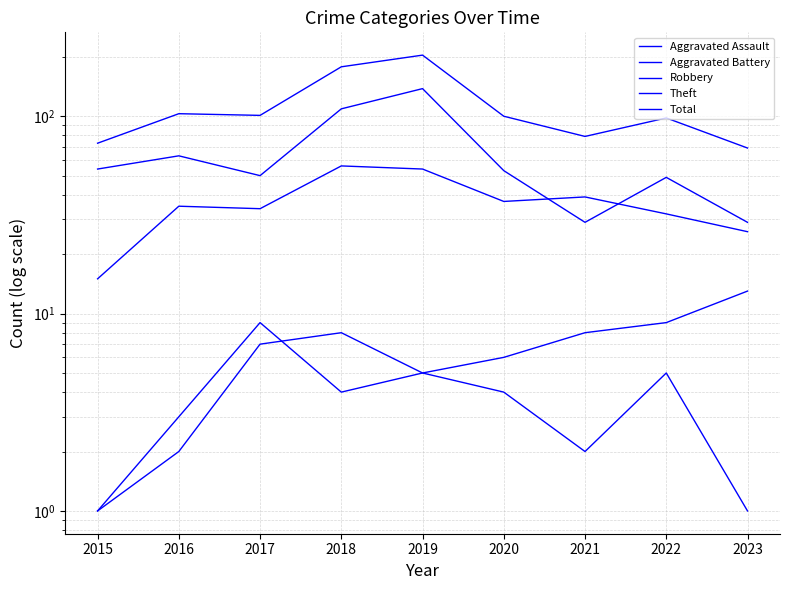

What is the difference between the highest and lowest values at 2019?

199